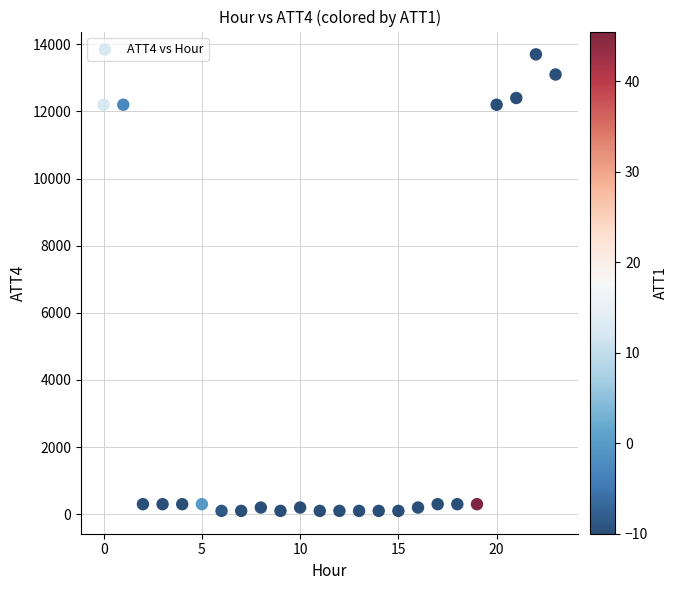

What is the range of Y values (max minus min)?

13600